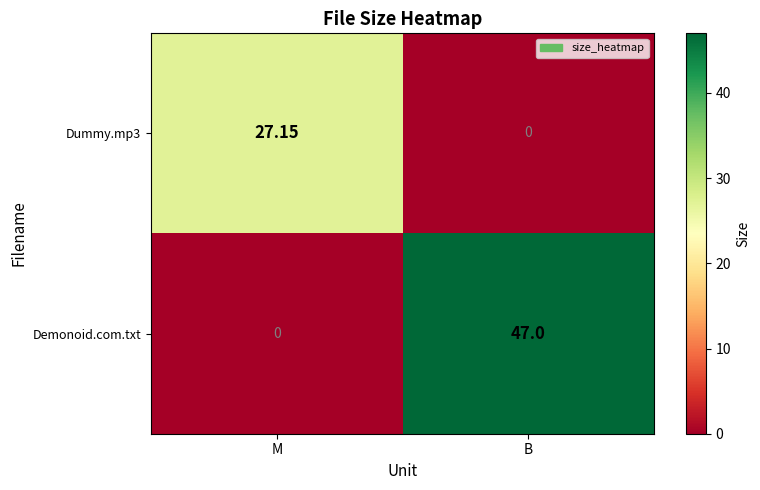

List the labels in order of Demonoid.com.txt value, smallest first.

M, B